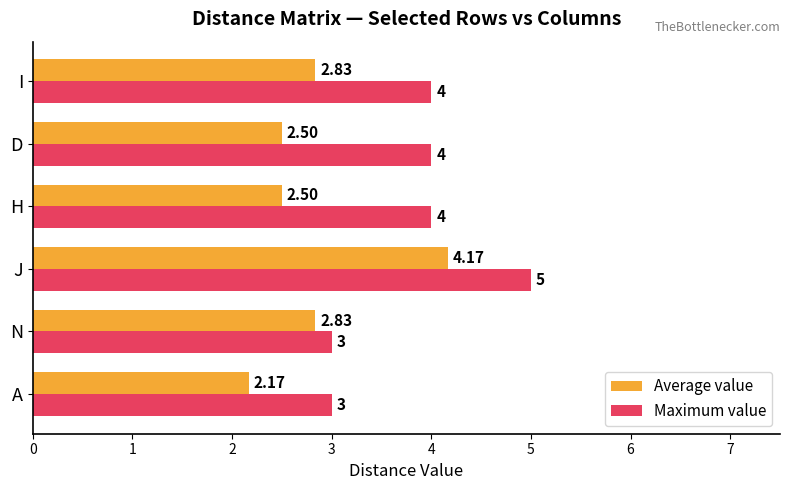

What are all the series names shown in the legend?

Average value, Maximum value